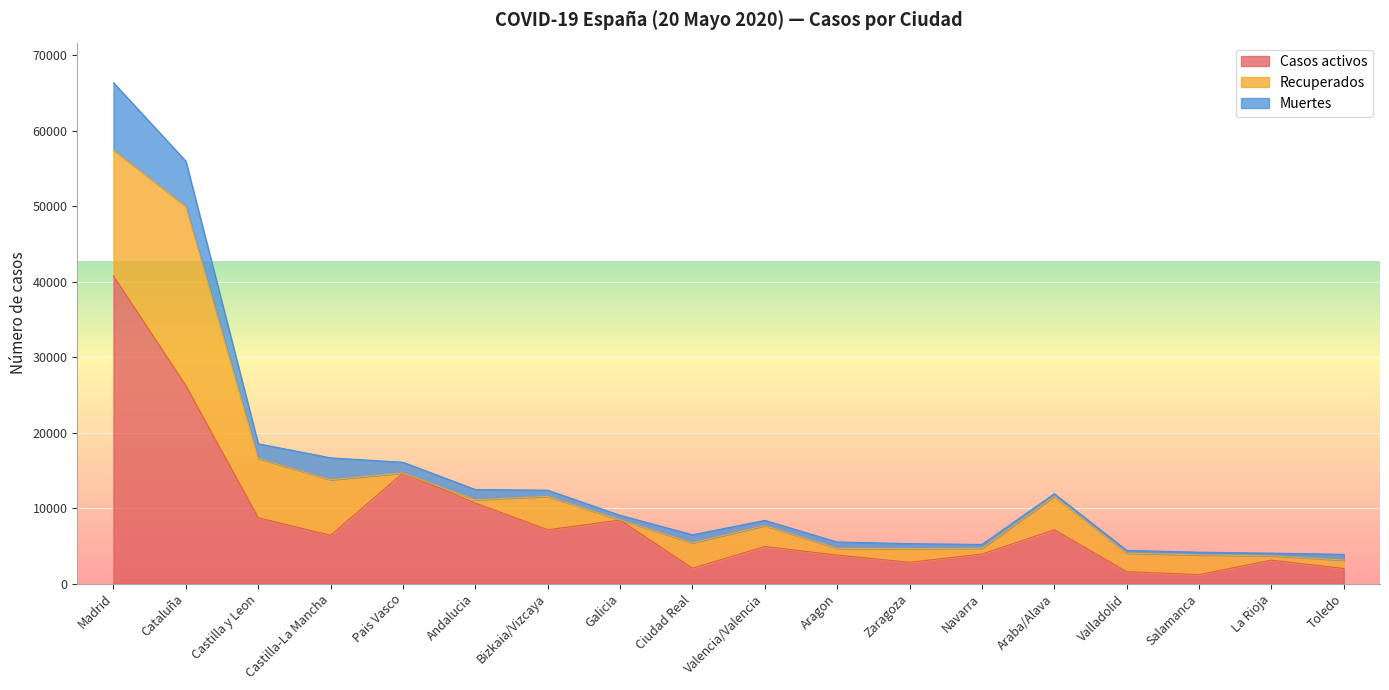

Which category has the highest value in the Muertes series?

Madrid